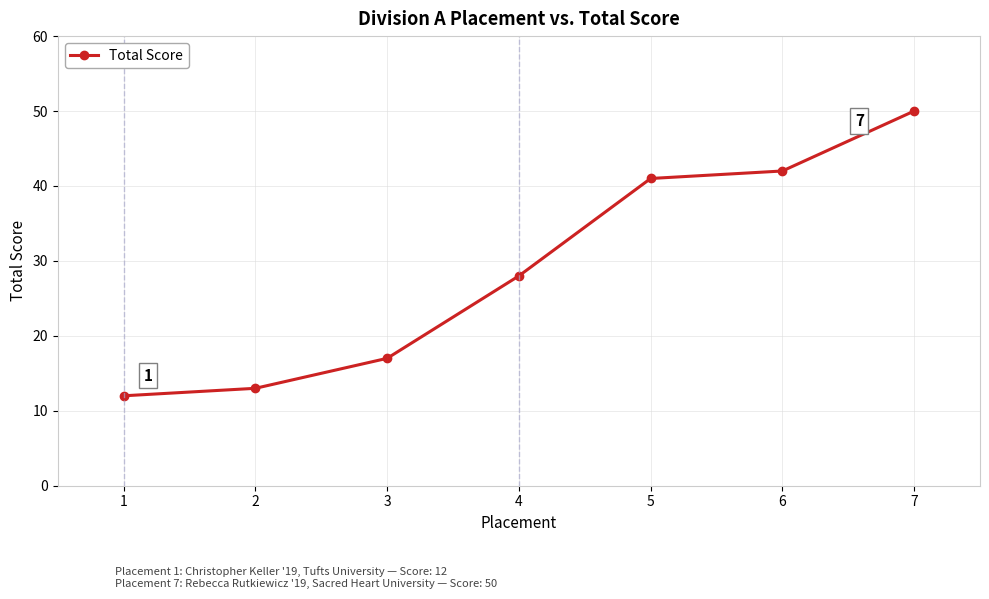

What is the difference between the second highest and second lowest values?

29